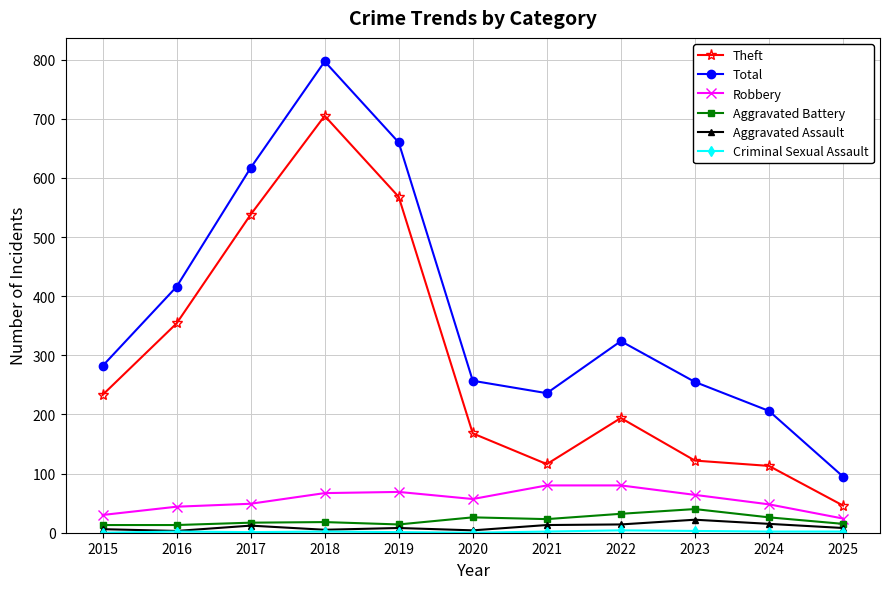

At which category does Total reach its first local peak?

2018